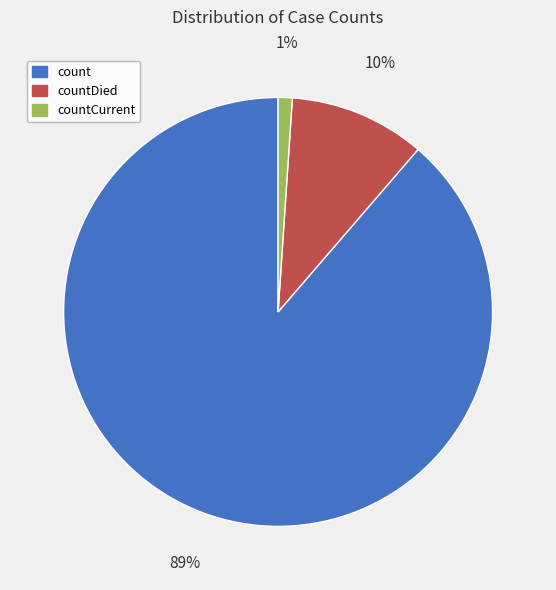

To the nearest percent, what portion does countDied represent?

10%